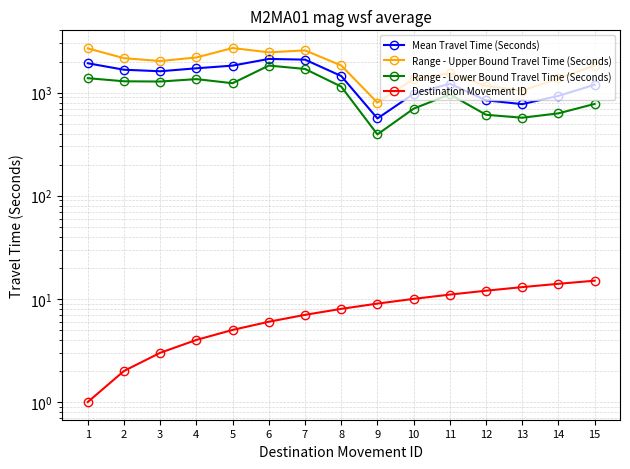

Which series changed the most between 2 and 13?

Range - Upper Bound Travel Time (Seconds)